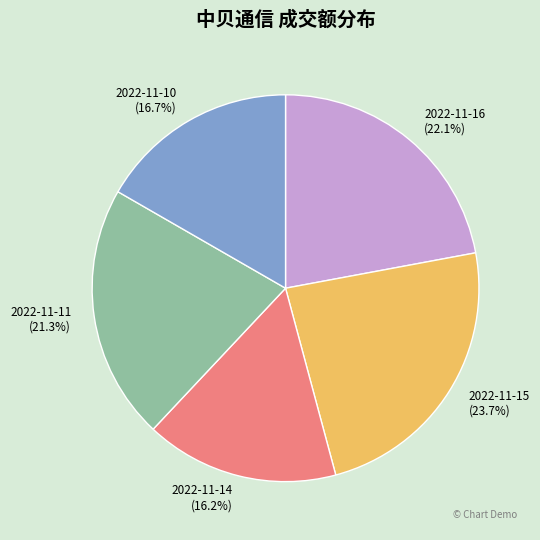

Count the number of slices in the pie.

5